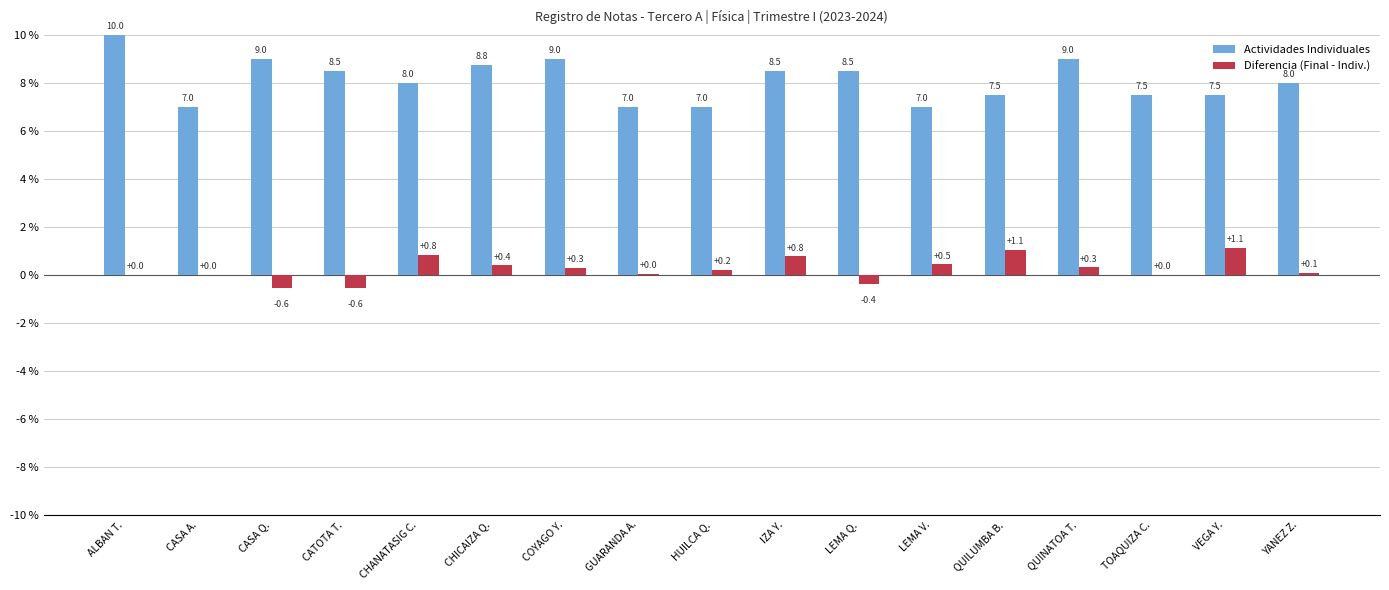

How many data points does each series have?

17